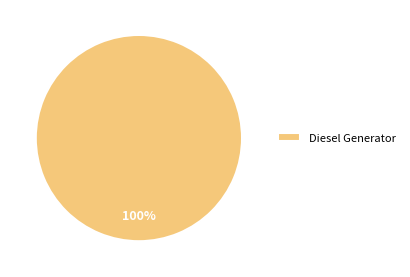

Rank the categories by value from lowest to highest.

Diesel Generator